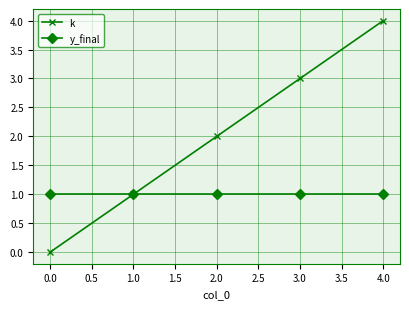

What is the label of the 3rd point from the right?

2.0